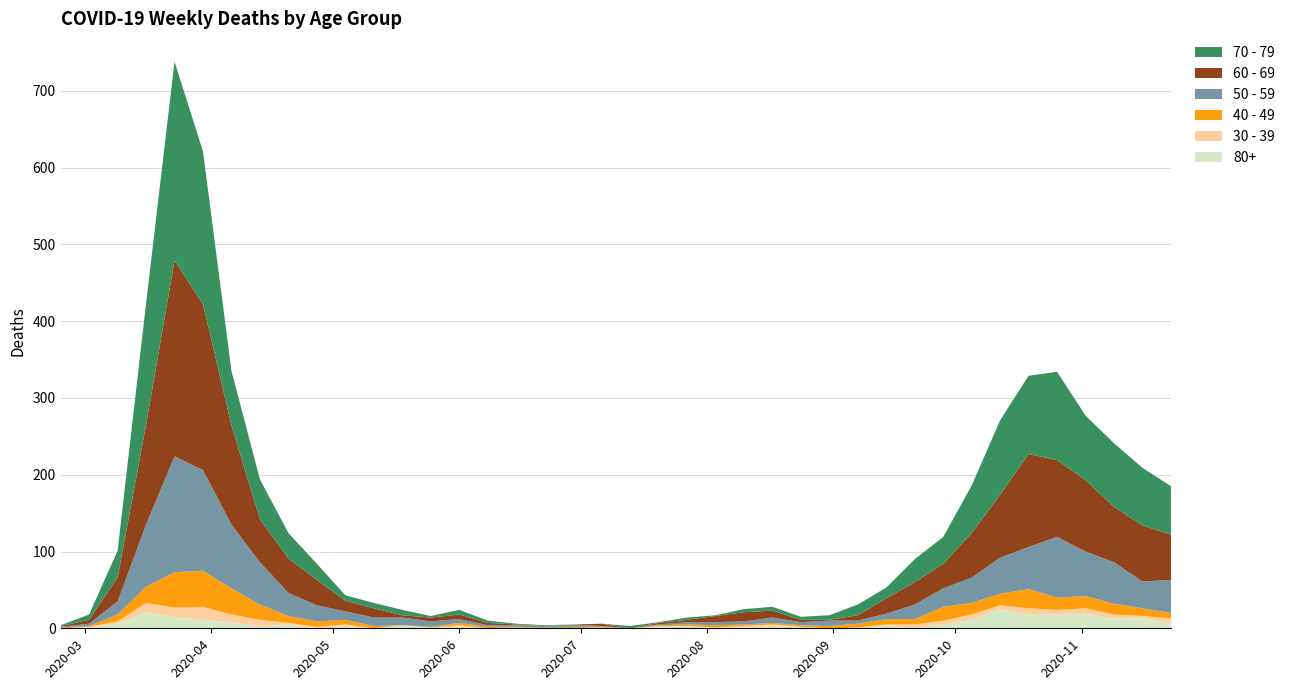

Reading left to right, list all the values displayed in this chart.

60 - 69: 1	5	31	130	255	216	129	56	45	33	14	12	3	5	6	3	1	0	0	3	0	2	3	8	12	9	3	1	7	20	29	32	58	82	121	100	93	72	73	59
70 - 79: 1	7	35	158	259	199	71	52	33	21	7	7	7	2	6	3	1	1	0	0	3	1	3	1	4	5	4	6	14	14	30	35	62	97	102	115	84	83	75	63
50 - 59: 1	3	17	81	151	131	83	55	30	21	11	11	10	7	5	2	2	2	3	1	0	1	3	4	4	7	4	7	4	7	19	24	33	47	55	79	58	54	35	43
40 - 49: 1	1	9	21	46	47	34	20	9	7	6	3	0	1	3	2	1	1	2	1	0	1	2	3	2	2	2	3	5	7	7	18	15	15	25	16	16	14	10	7
30 - 39: 0	1	3	12	12	17	10	9	2	2	2	0	1	0	2	0	0	0	0	1	0	2	0	0	2	2	0	0	1	1	4	5	7	5	8	6	7	5	2	7
80+: 0	1	6	21	15	11	8	2	5	0	3	0	3	1	2	0	1	0	0	0	0	1	3	1	1	3	2	0	0	4	1	5	11	25	18	18	19	13	14	6